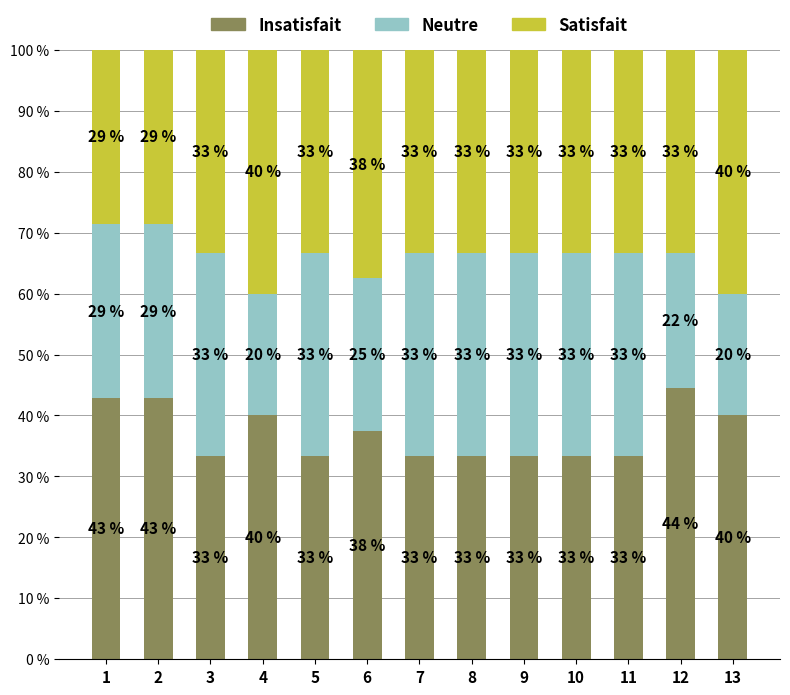

What are all the series names shown in the legend?

Insatisfait, Neutre, Satisfait